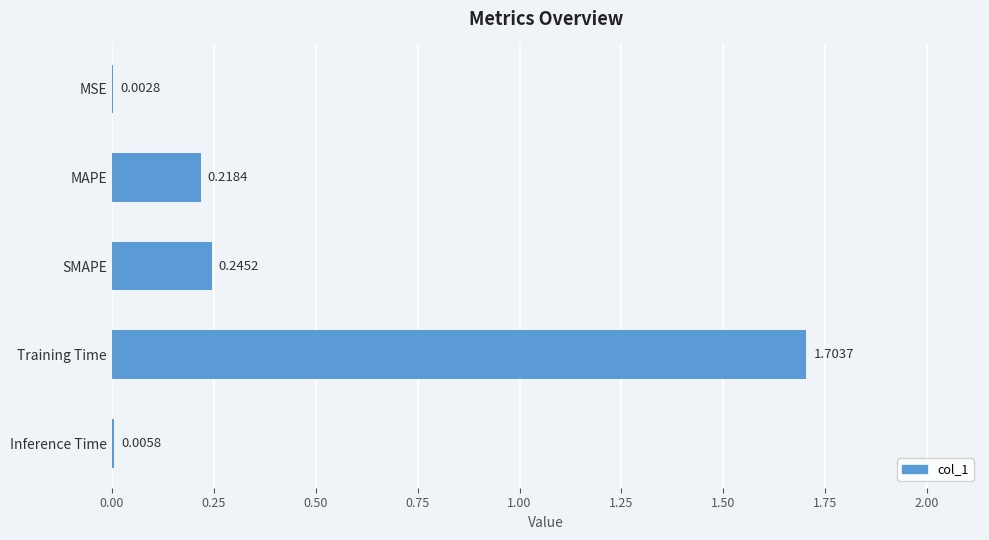

What is the change in value from Training Time to Inference Time?

-1.7